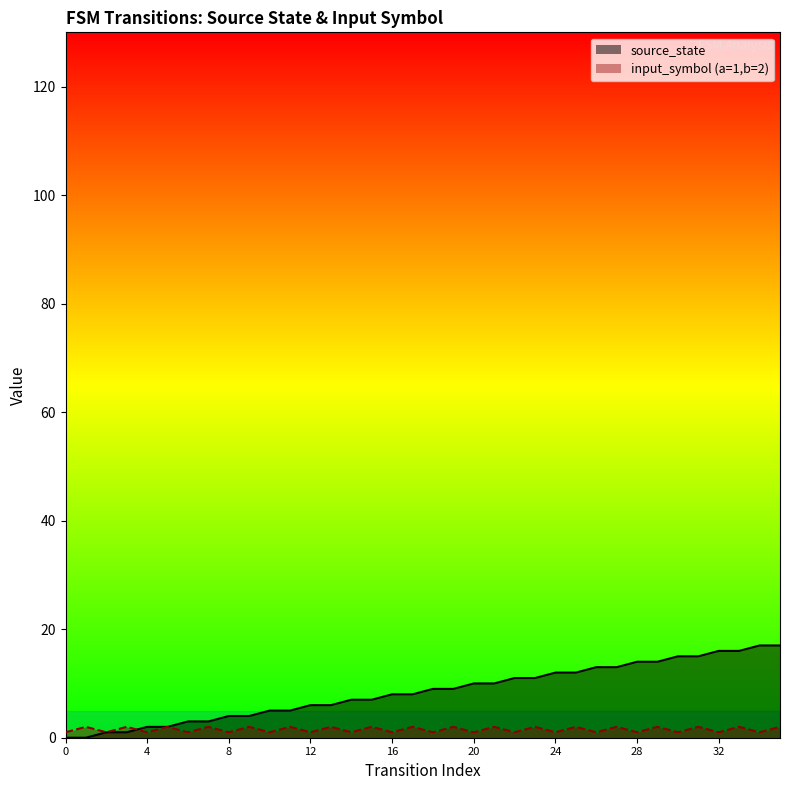

At which category does input_symbol_encoded reach its first local valley?

2